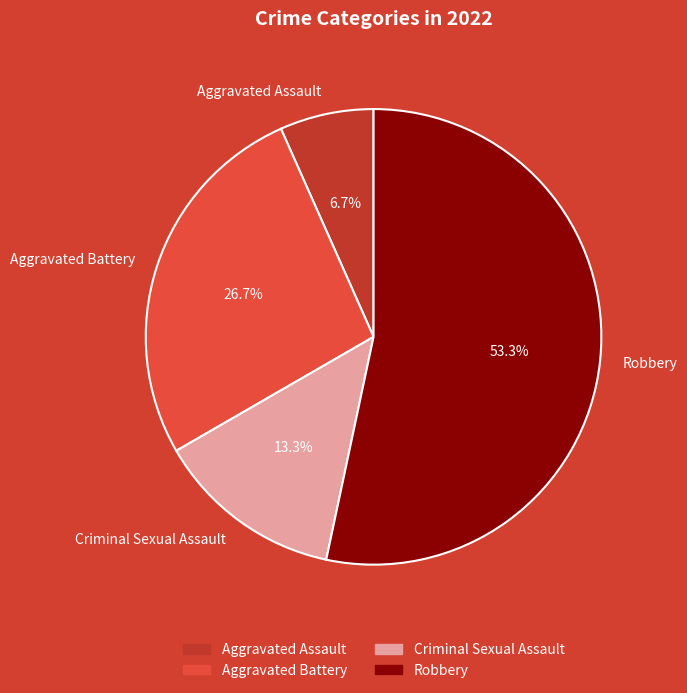

How much of the chart is everything except Aggravated Battery?

73.3%